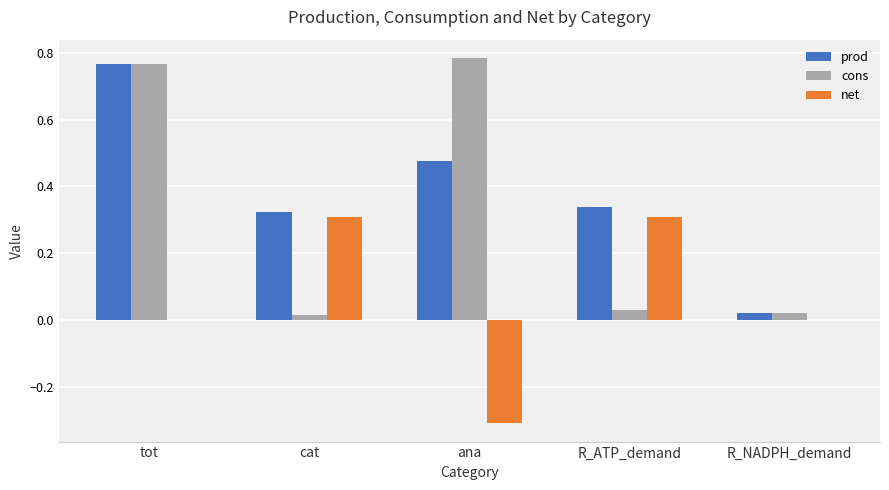

Between R_ATP_demand and R_NADPH_demand, which series saw the biggest shift?

prod